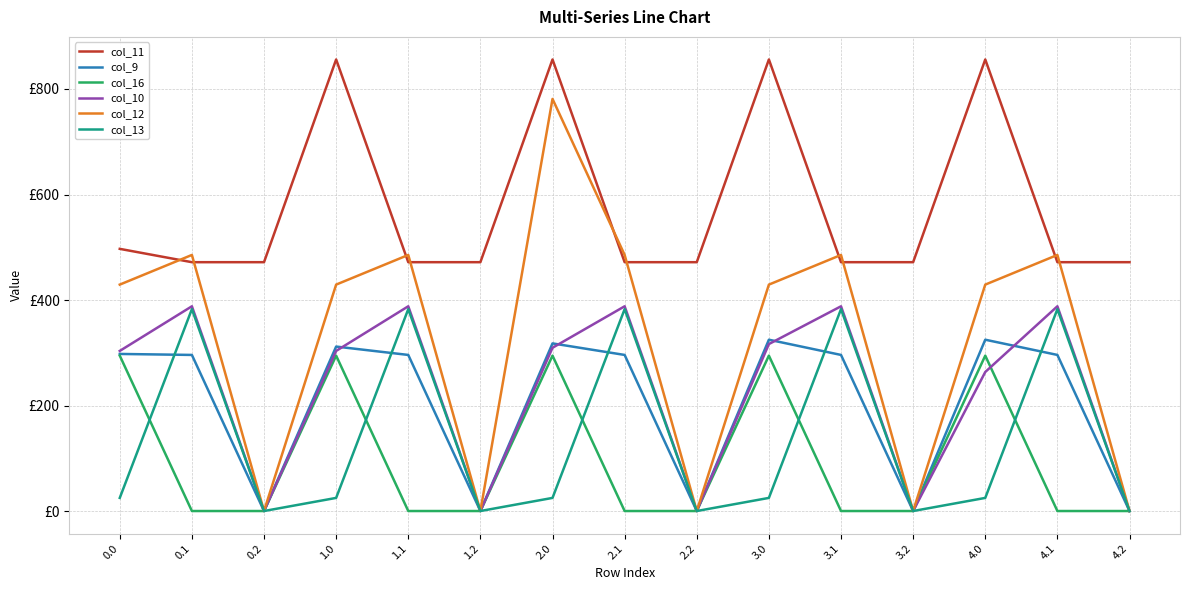

Between 1.1 and 4.0, which series saw the biggest shift?

col_11